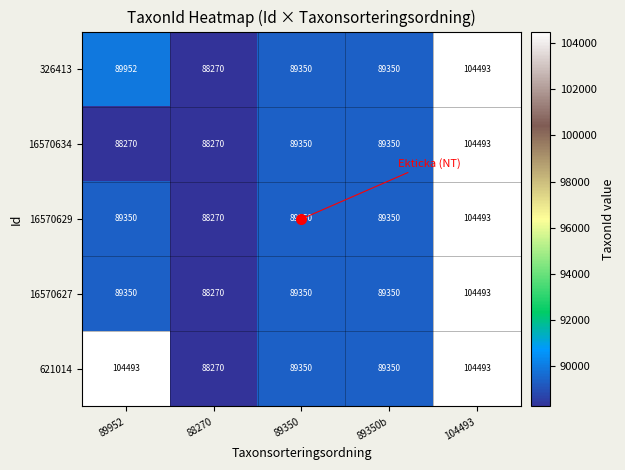

True or false: 16570627 has a value of 88270 at 88270.

True